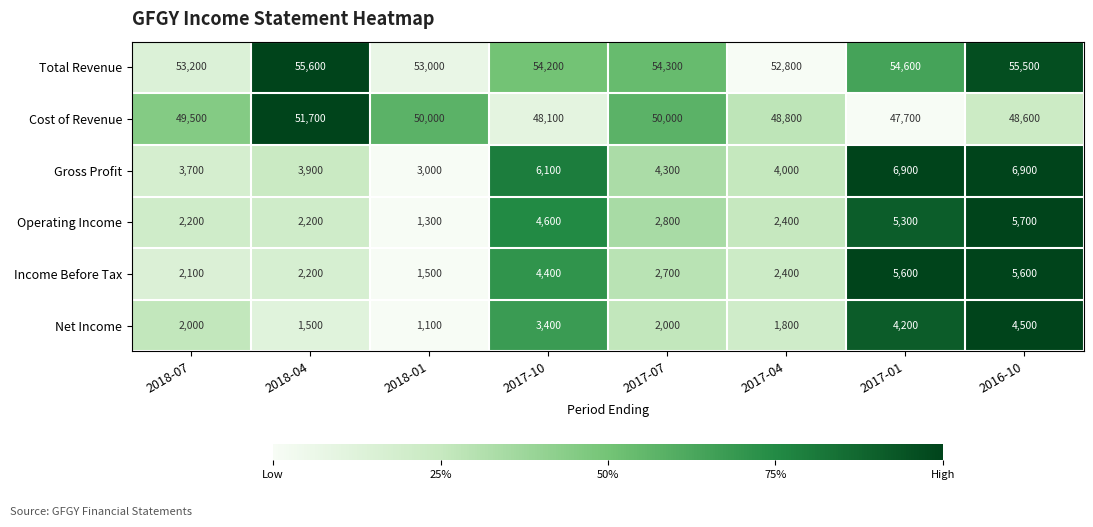

What is the difference between the maximum and minimum values in the Income Before Tax series?

4100